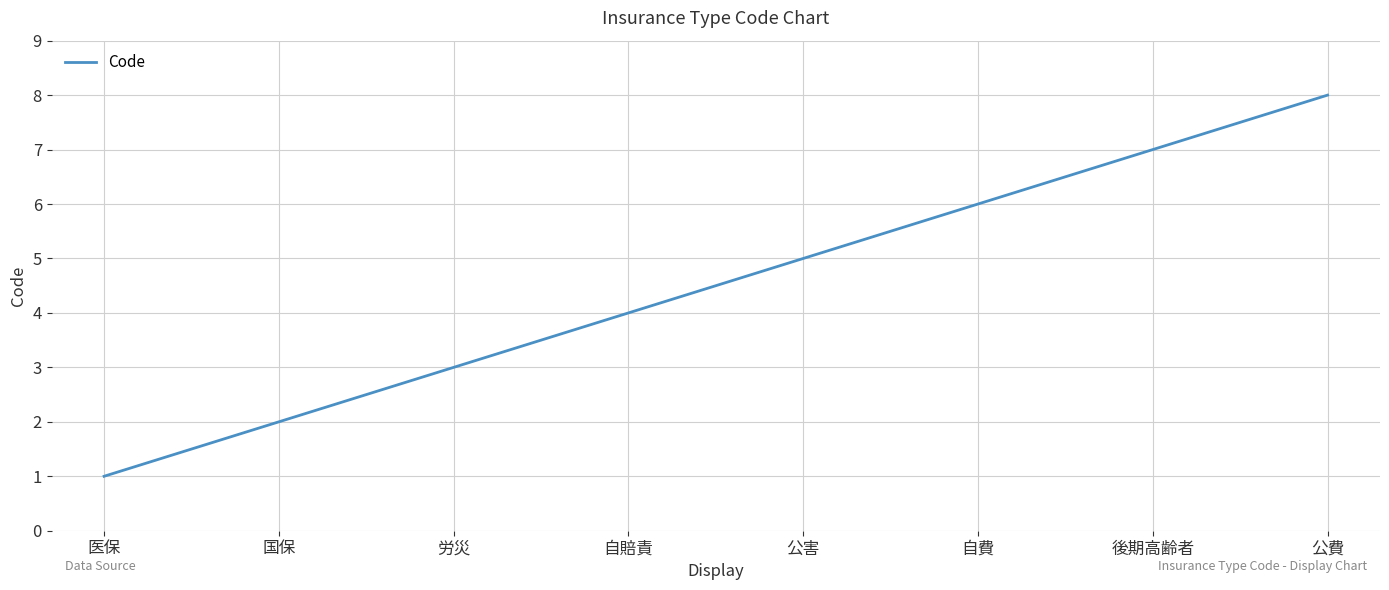

Reading left to right, list all the values displayed in this chart.

医保=1	国保=2	労災=3	自賠責=4	公害=5	自費=6	後期高齢者=7	公費=8